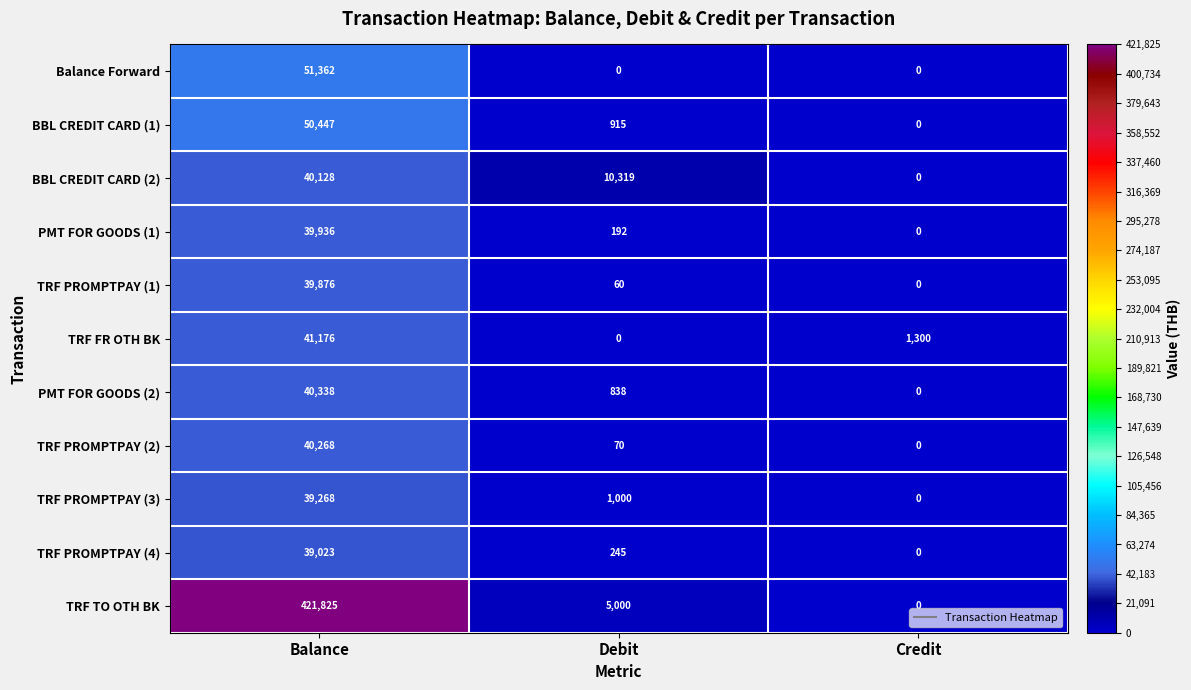

How many categories are shown in the chart?

3